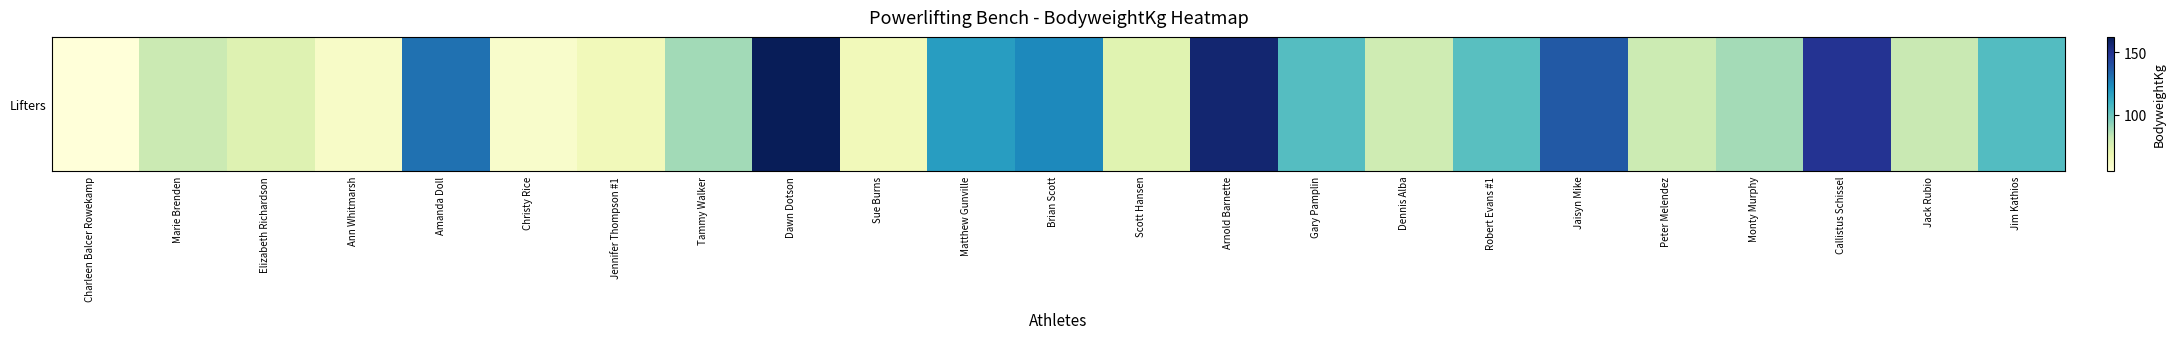

At which label does the data first exceed 88?

Amanda Doll